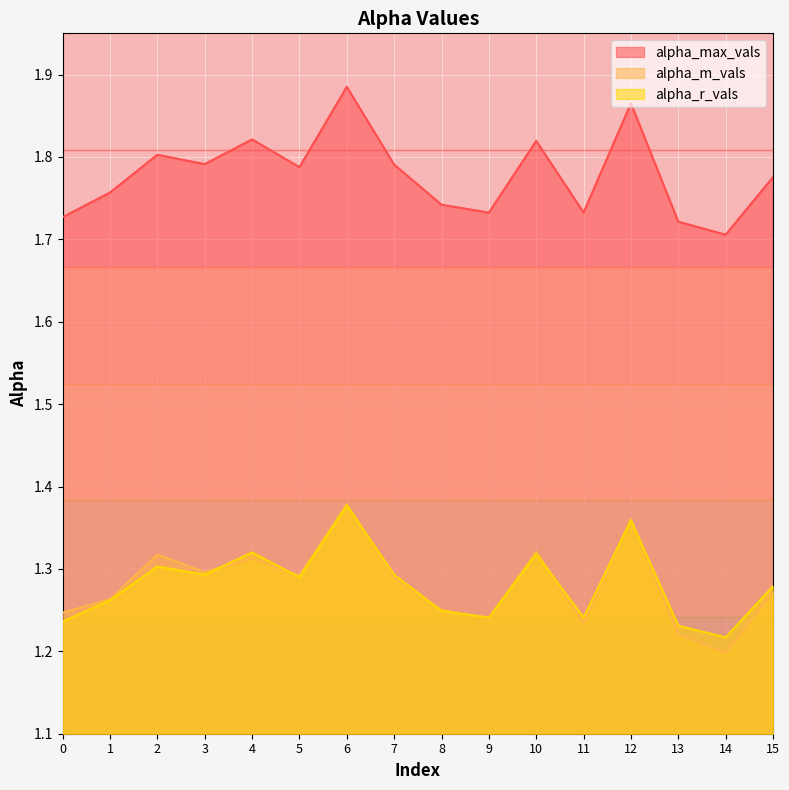

Between 5 and 12, which series saw the biggest shift?

alpha_max_vals